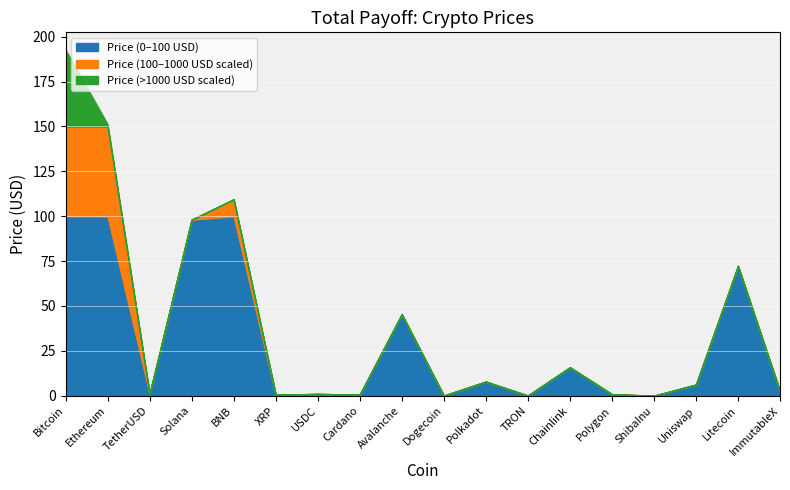

What is the total value across all series at Polkadot?

7.9